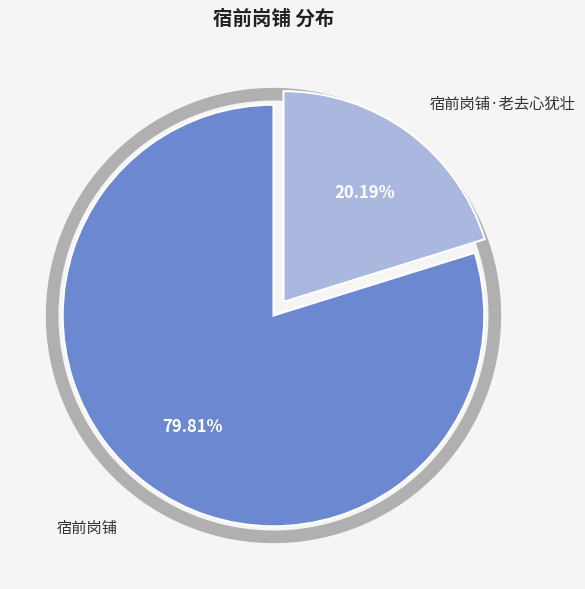

Which slice is the largest?

宿前岗铺